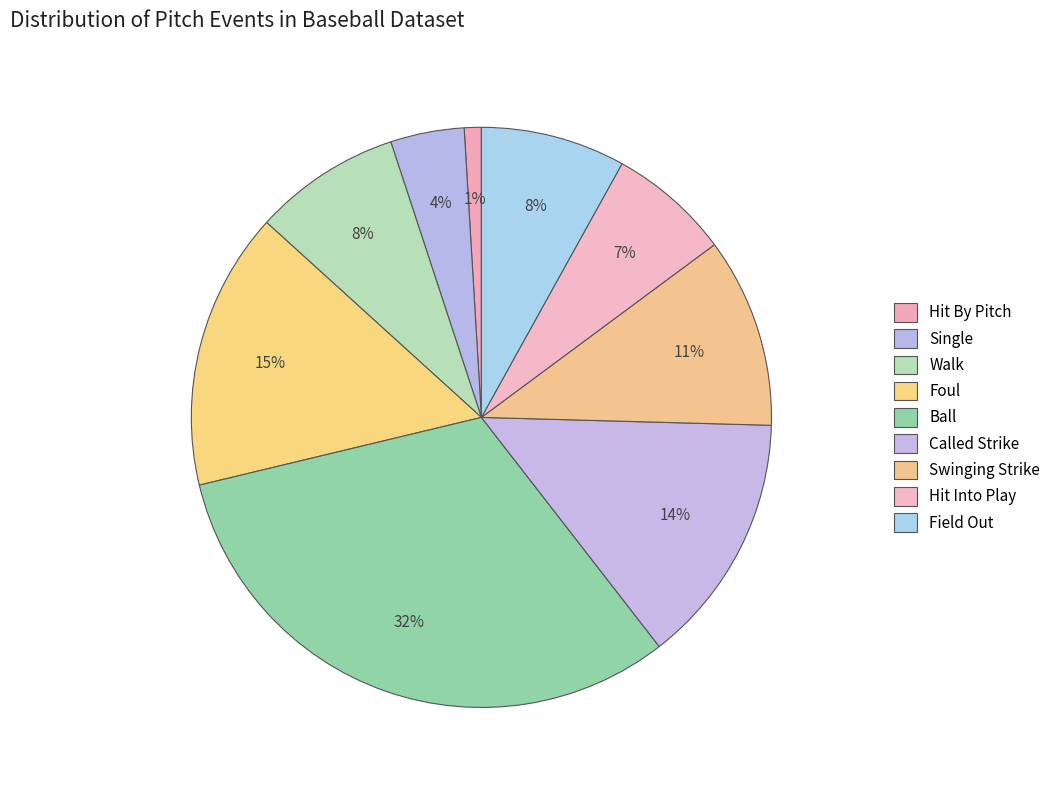

Rank the categories by value from highest to lowest.

ball, foul, called_strike, swinging_strike, walk, field_out, hit_into_play, single, hit_by_pitch